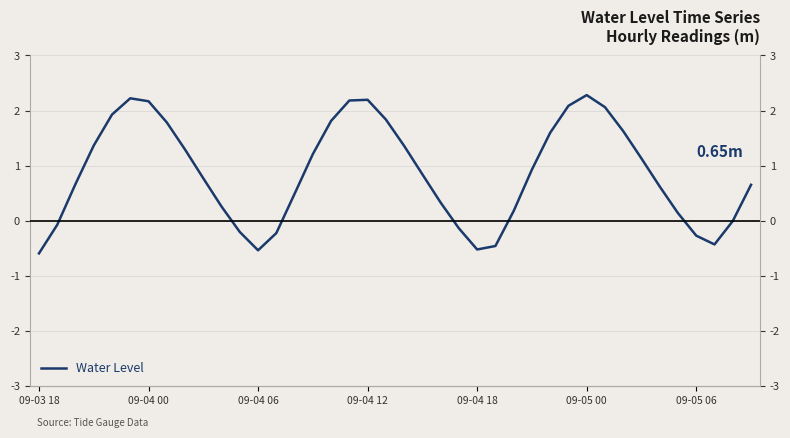

Does the chart display data point markers on the line(s)?

No